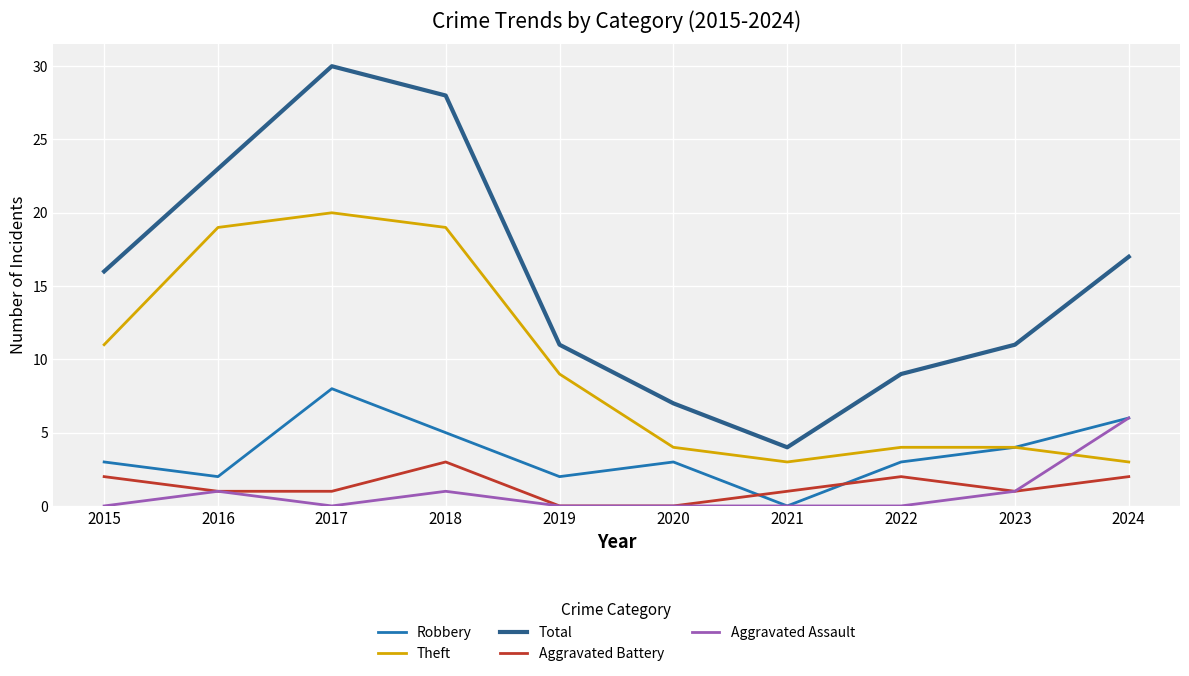

Which category has the highest value in the Total series?

2017